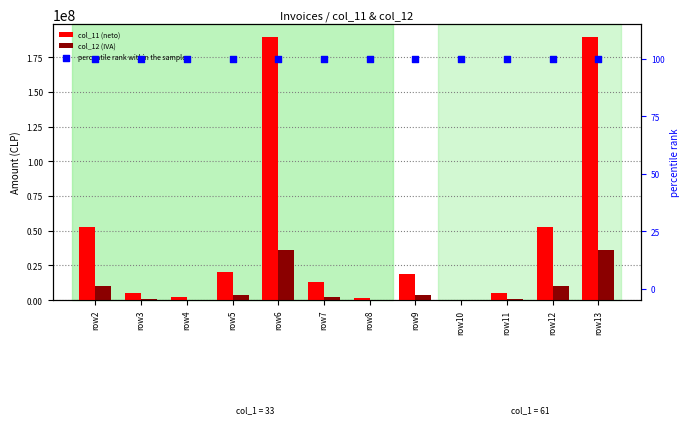

Which series has the largest Y range (max minus min)?

col_11 (neto)